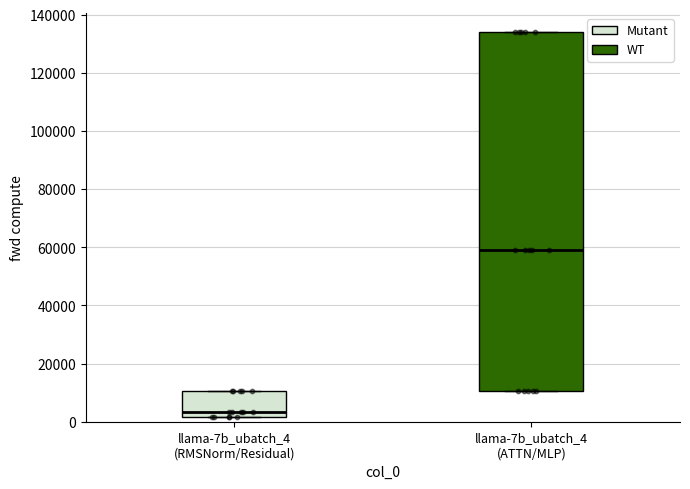

Reading left to right, transcribe this box plot: for each box, give where its median line is, the range the box spans, and where its two whiskers end, as read against the y-axis. The values are not printed on the chart, so give them approximately, as read against the axis.

llama-7b_ubatch_4 (RMSNorm/Residual): median 4000, box 2000 to 10000, whiskers 2000 to 10000
llama-7b_ubatch_4 (ATTN/MLP): median 60000, box 10000 to 134000, whiskers 10000 to 134000